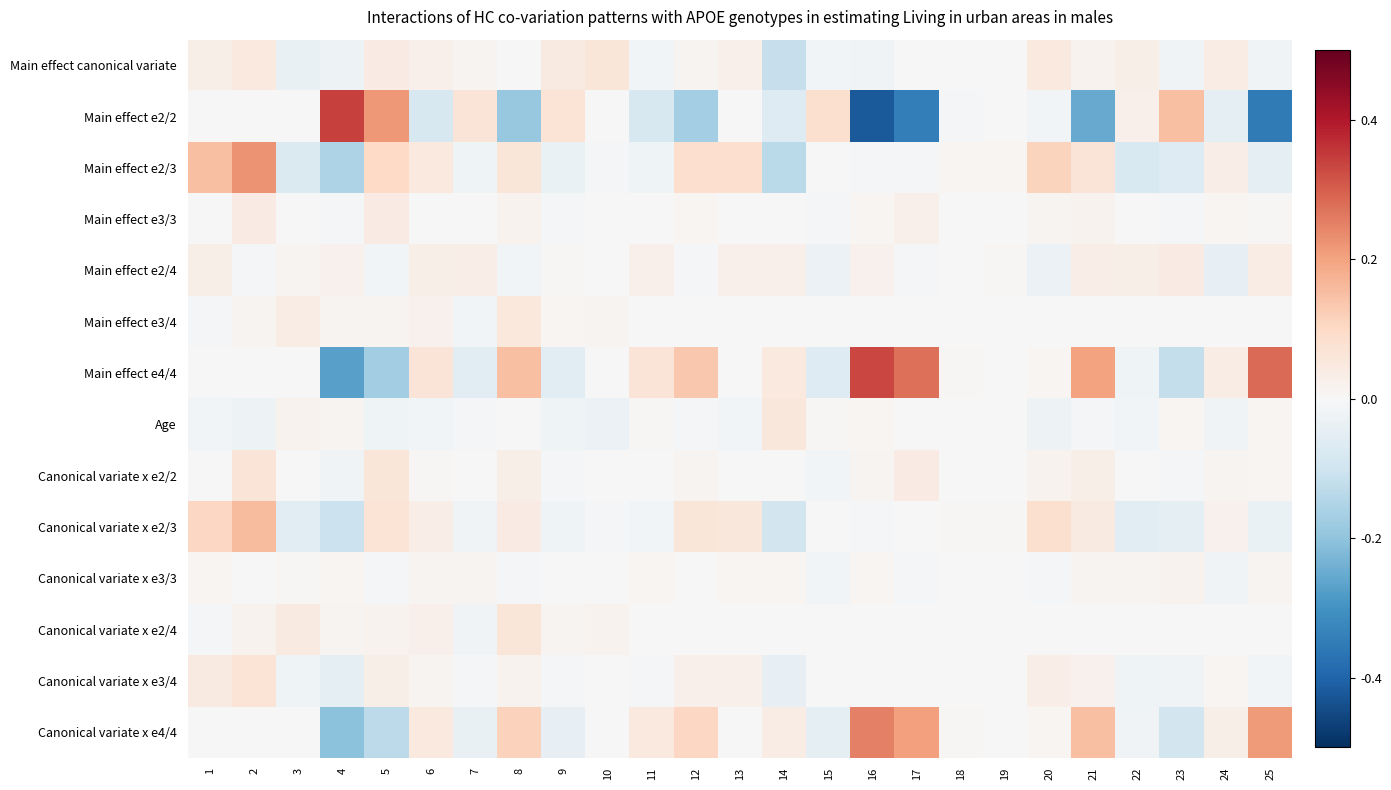

What is the spread (max minus min) of values at 21?

0.5